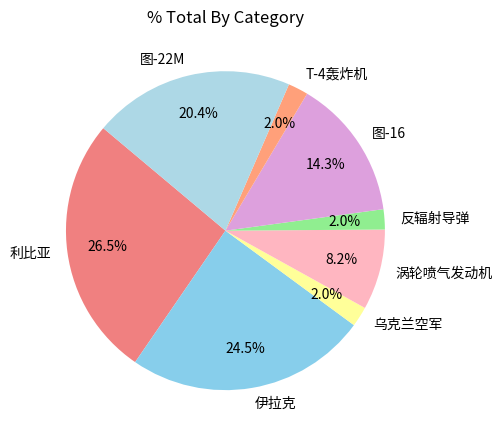

Which category has the biggest portion of the pie?

利比亚